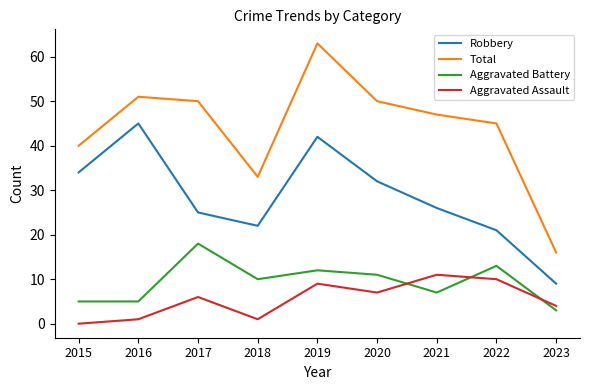

What is the total value across all series at 2016?

102